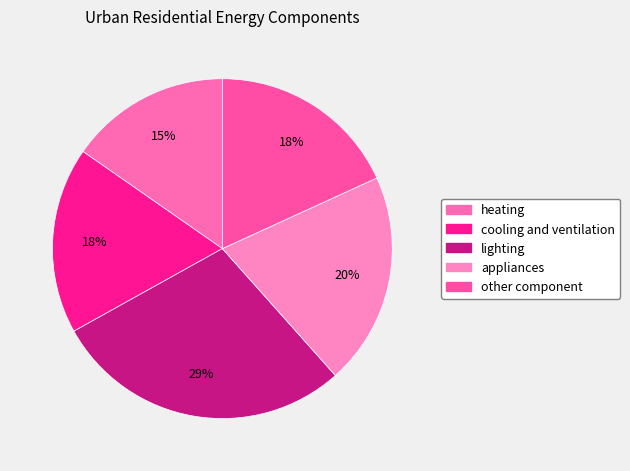

Which has a higher value, lighting or cooling and ventilation?

lighting